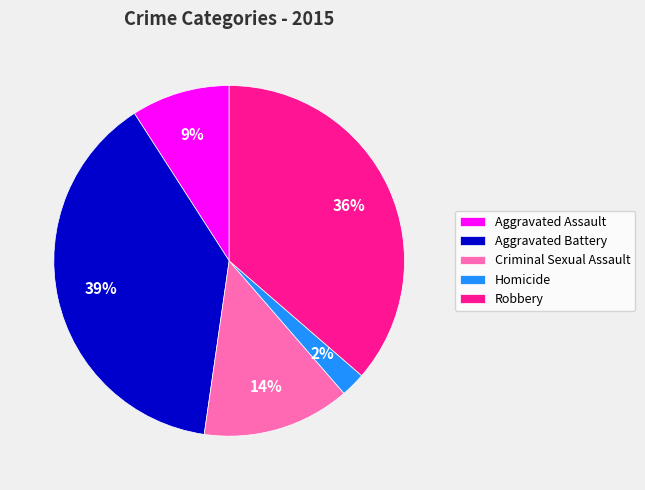

Which has a higher value, Criminal Sexual Assault or Aggravated Assault?

Criminal Sexual Assault